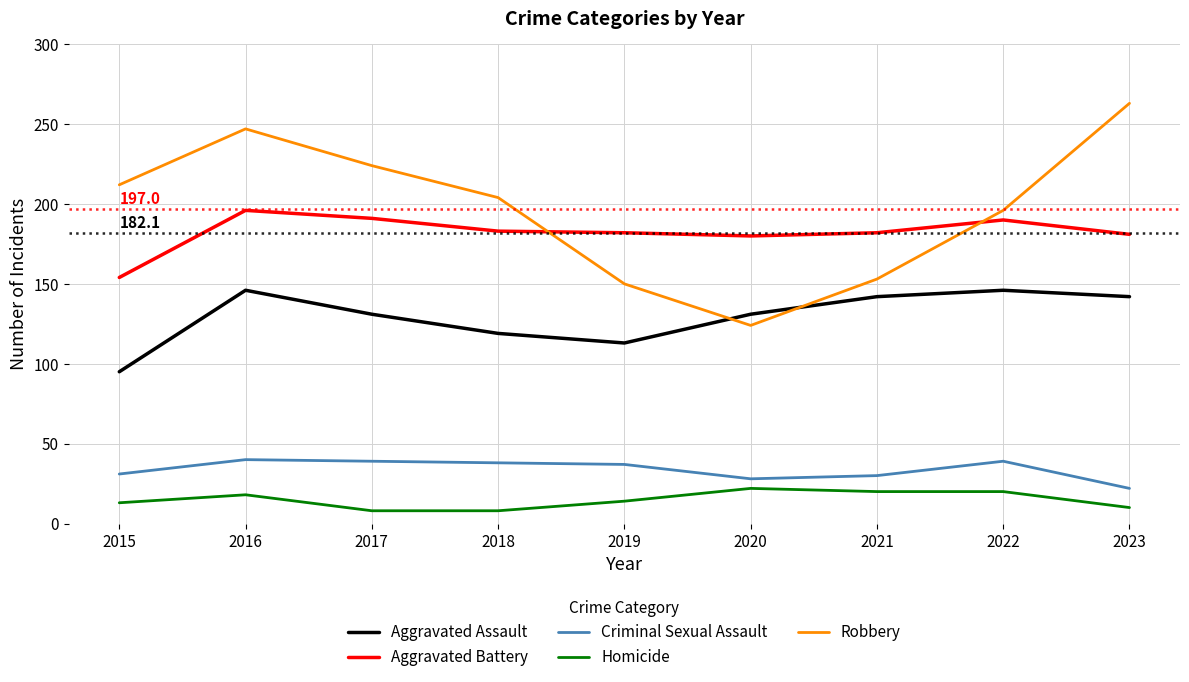

Is the value of Criminal Sexual Assault at 2018 greater than the value of Aggravated Battery at 2016?

No